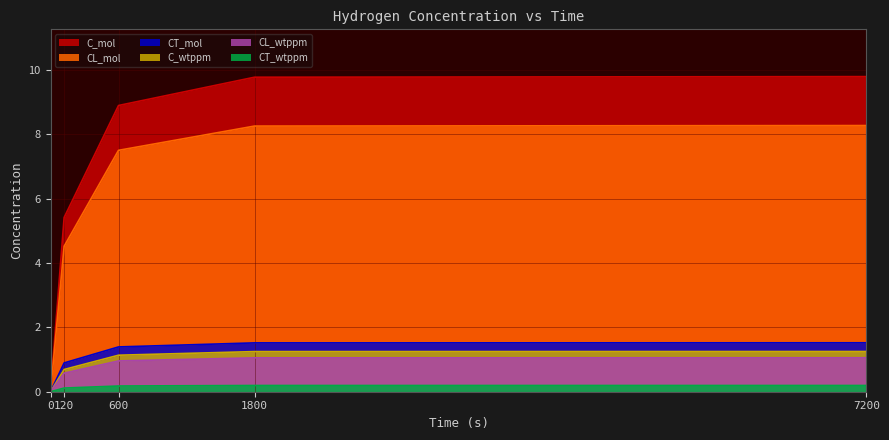

Does the chart display data point markers on the line(s)?

No